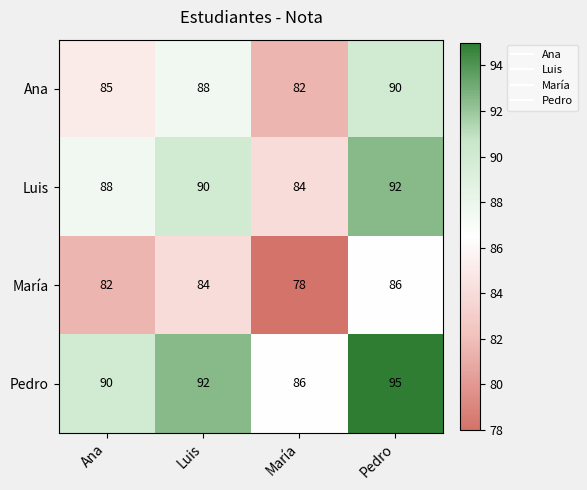

At how many categories does at least one series exceed 79?

4